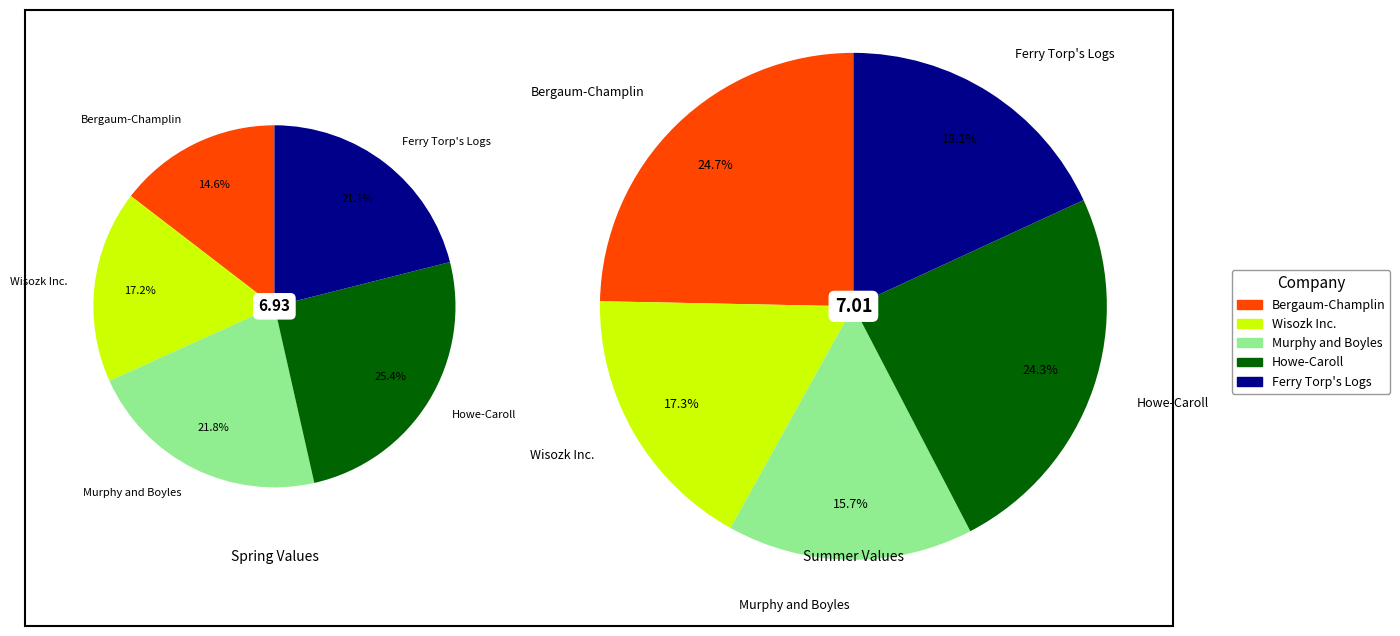

Is it true that Bergaum-Champlin is 1% of the pie?

False